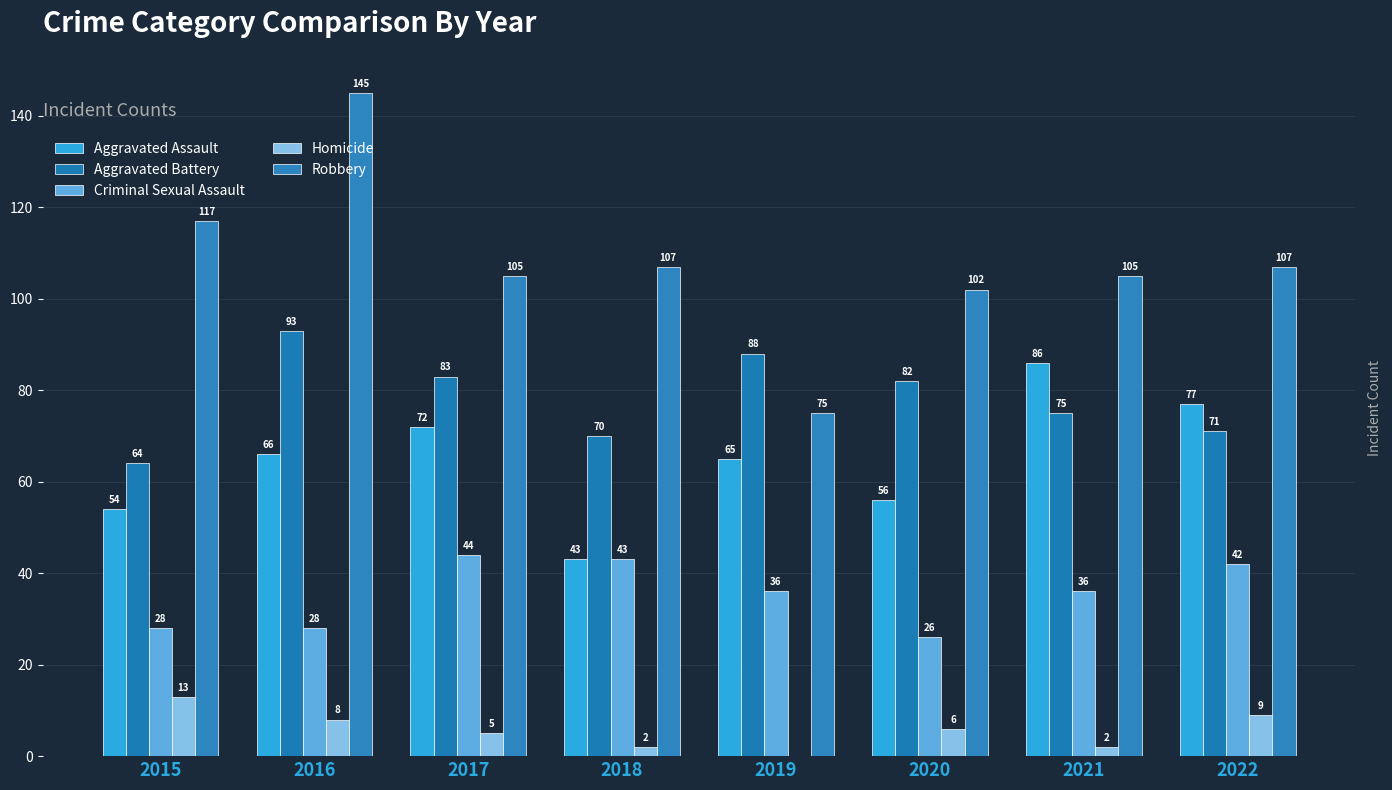

How many groups of bars are there?

8